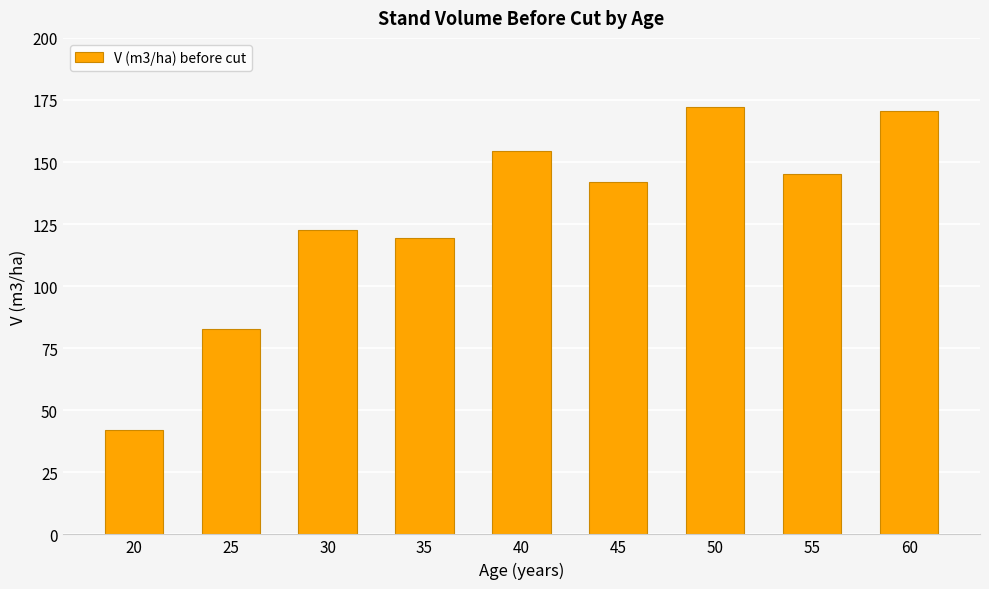

What is the value of the 2nd bar from the left?

82.7